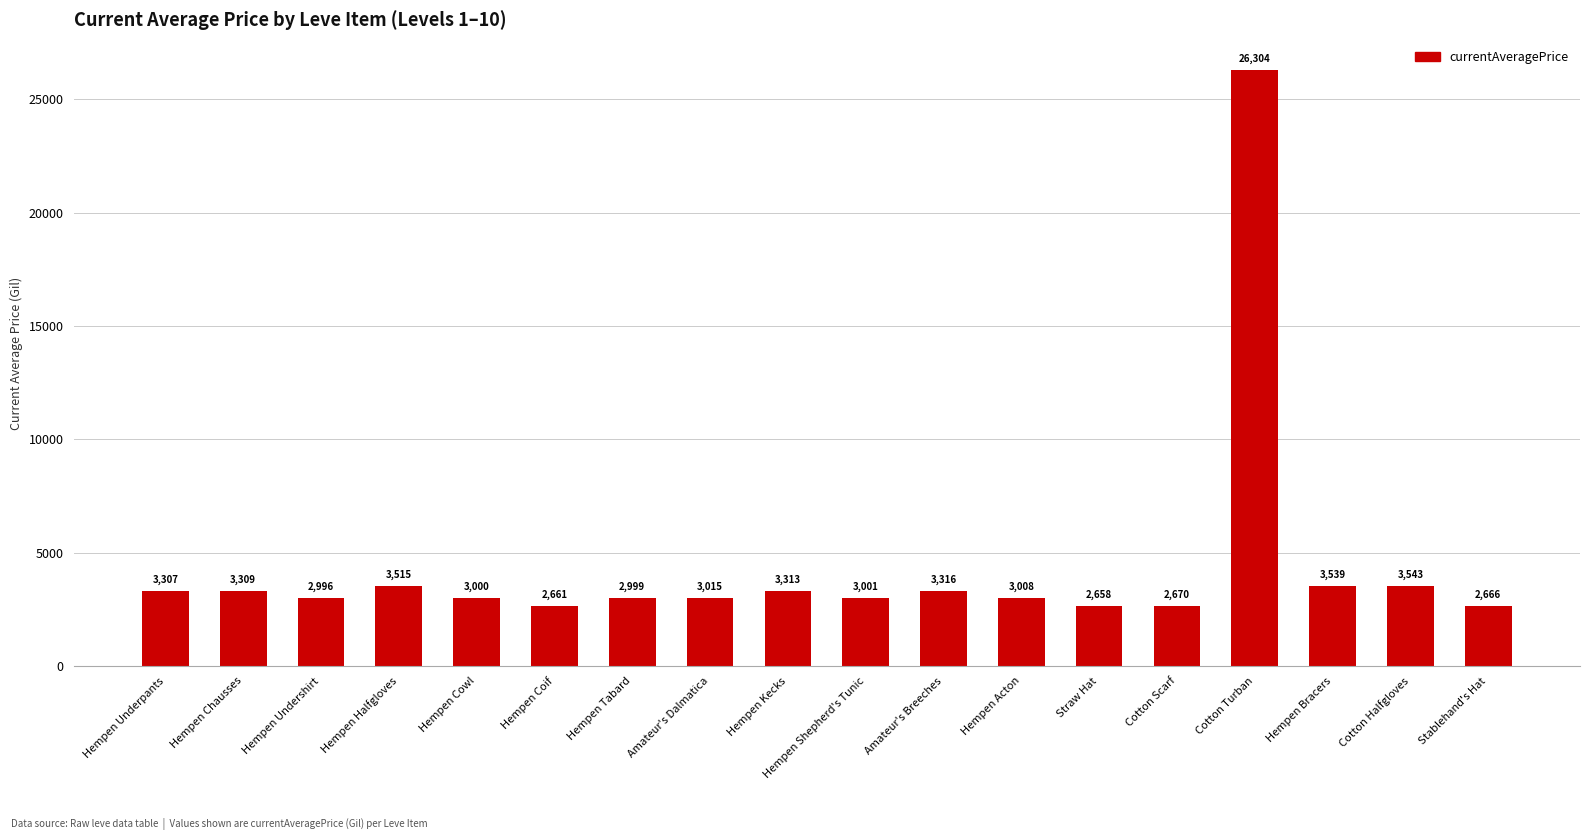

Count the number of categories in the chart.

18